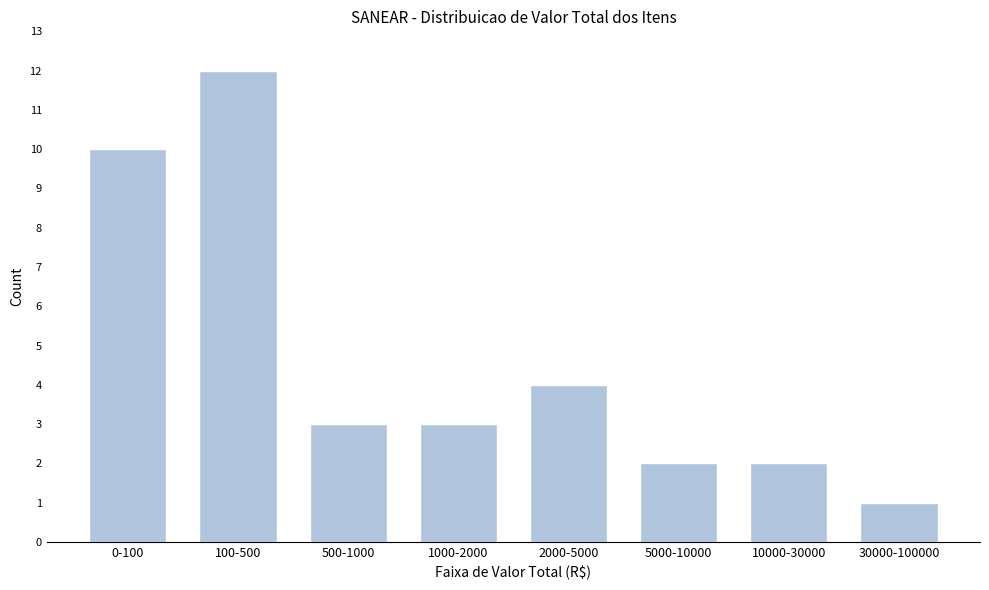

Reading right to left, list all the values displayed in this chart.

30000-100000=1	10000-30000=2	5000-10000=2	2000-5000=4	1000-2000=3	500-1000=3	100-500=12	0-100=10